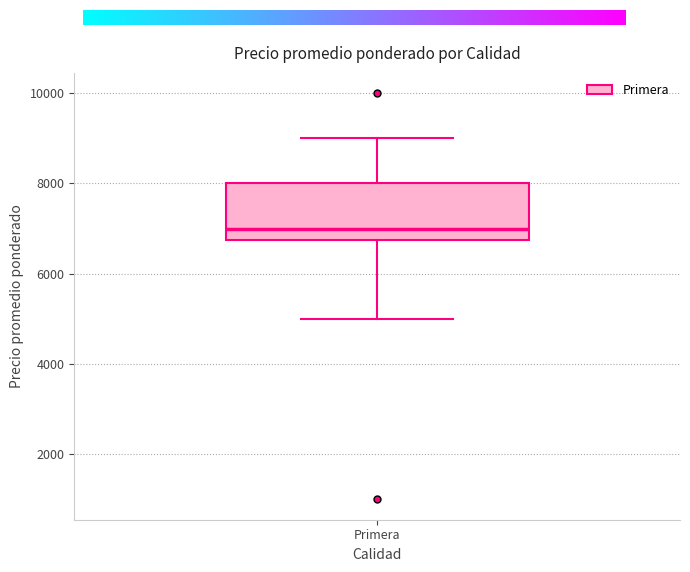

Where does the lower whisker of the box for Primera end on the y-axis? The values are not printed on the chart, so give them approximately, as read against the axis.

5000